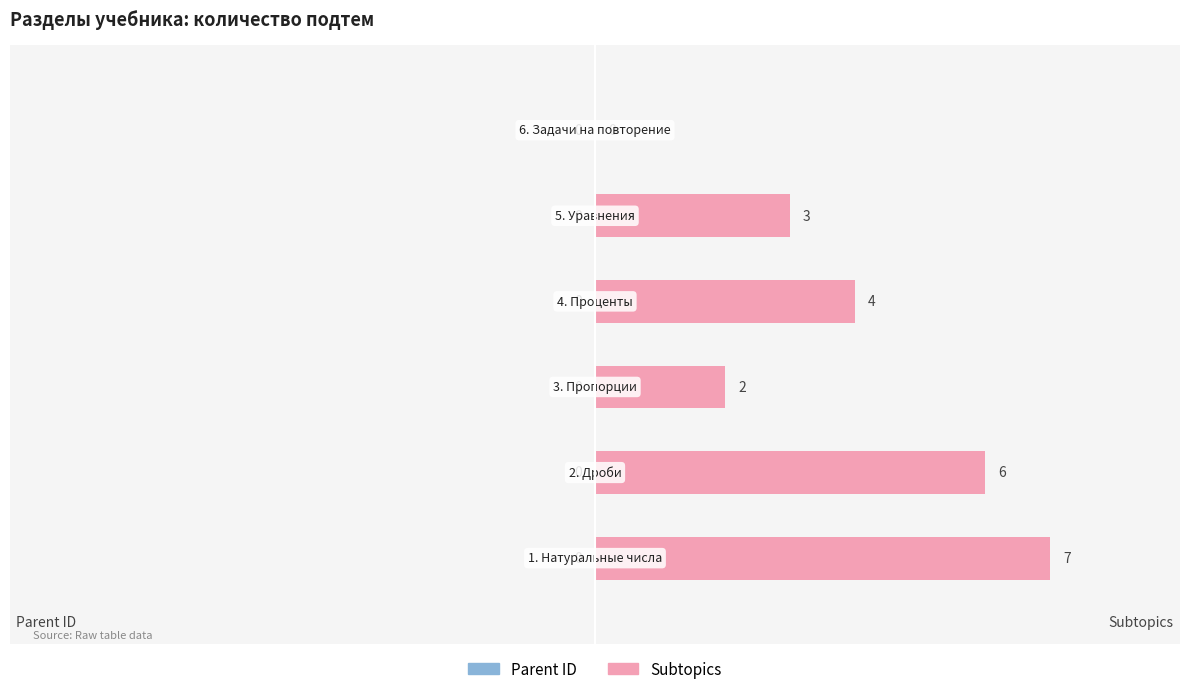

What is the maximum value shown in the chart?

7